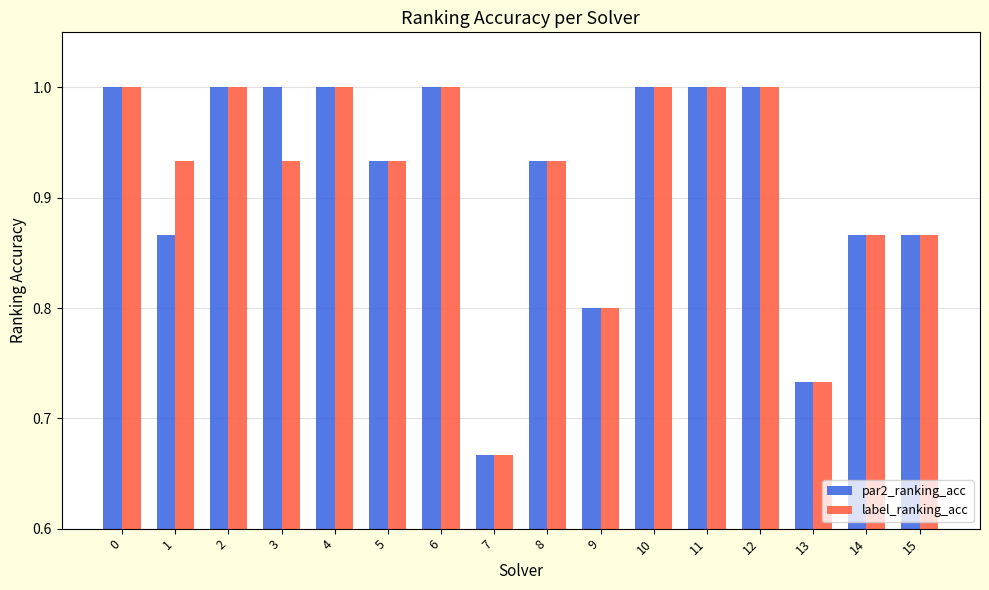

Count the number of categories in the chart.

16